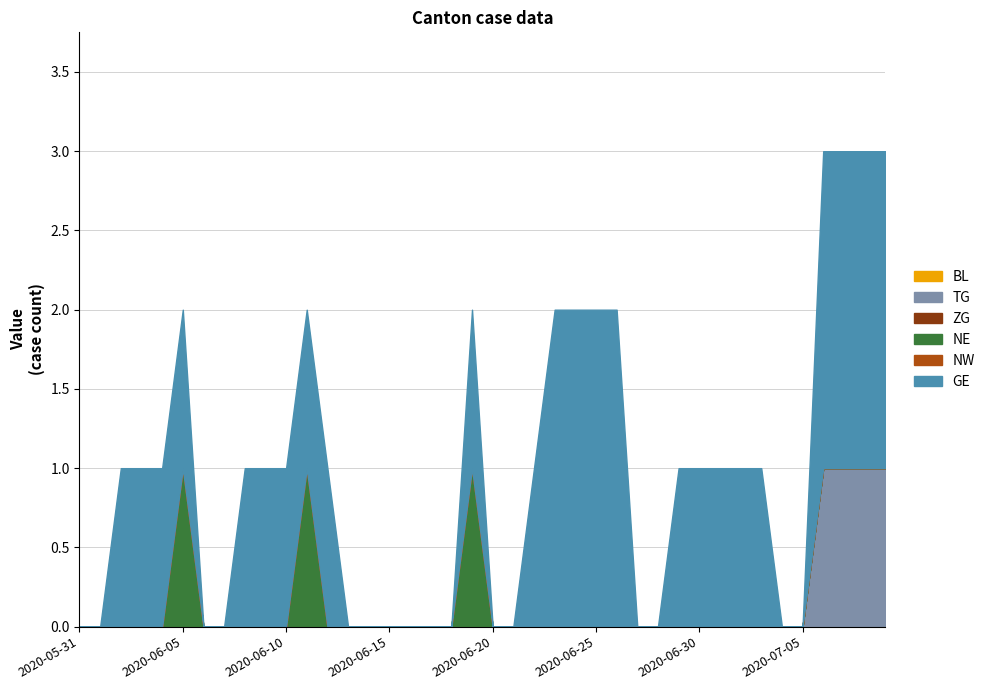

How many data points in TG are above 0?

4